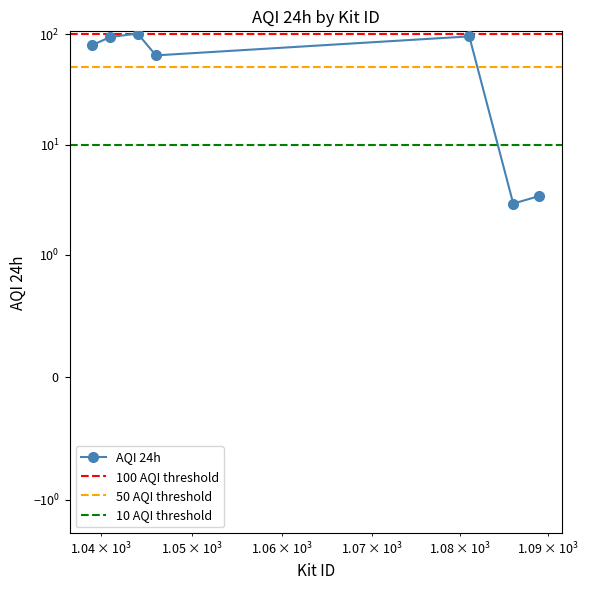

Where is the first local maximum?

1044